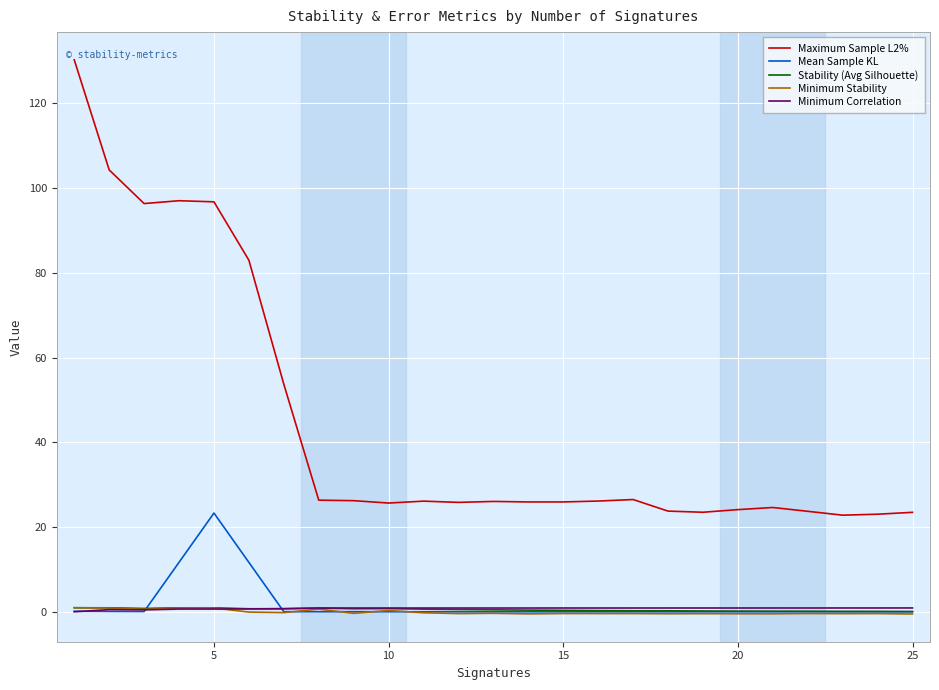

What is the difference between the maximum and minimum values in the Mean Sample KL series?

23.3